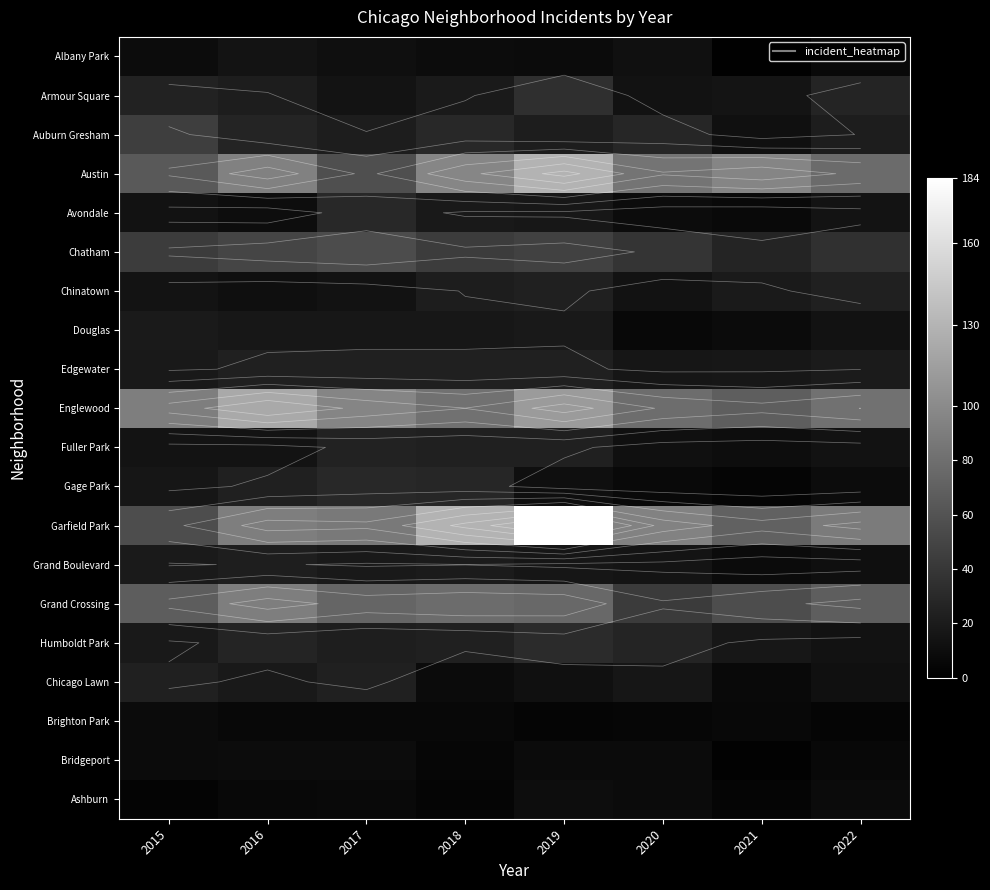

At which category is the sum across all series the highest?

2019